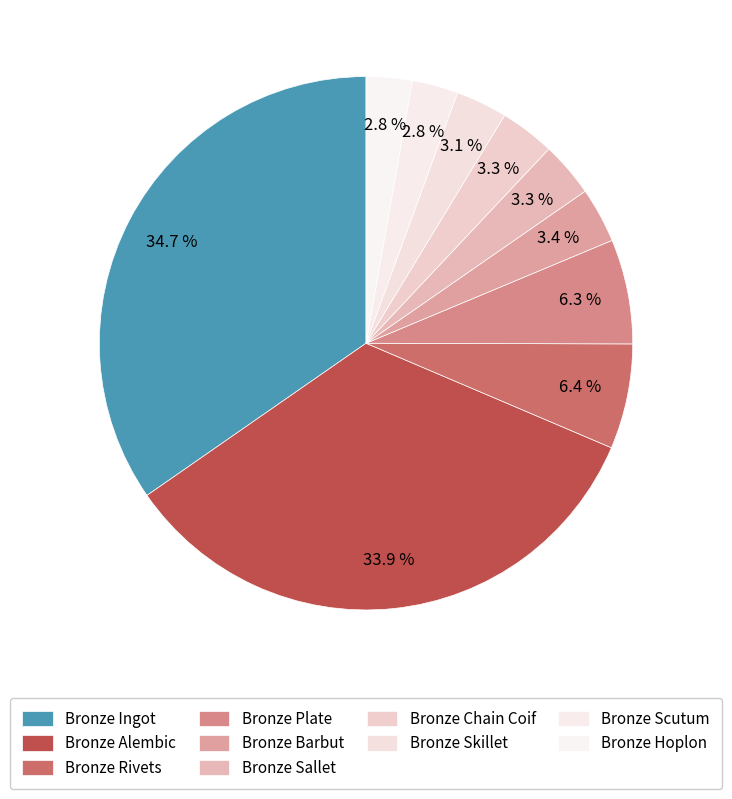

Which category has the biggest portion of the pie?

Bronze Ingot